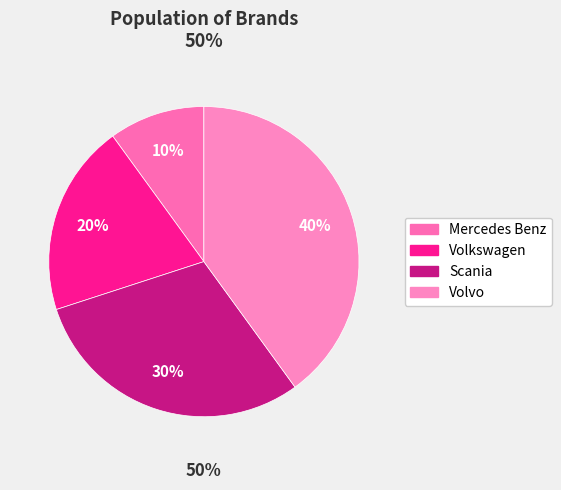

Which category has the smallest portion of the pie?

Mercedes Benz